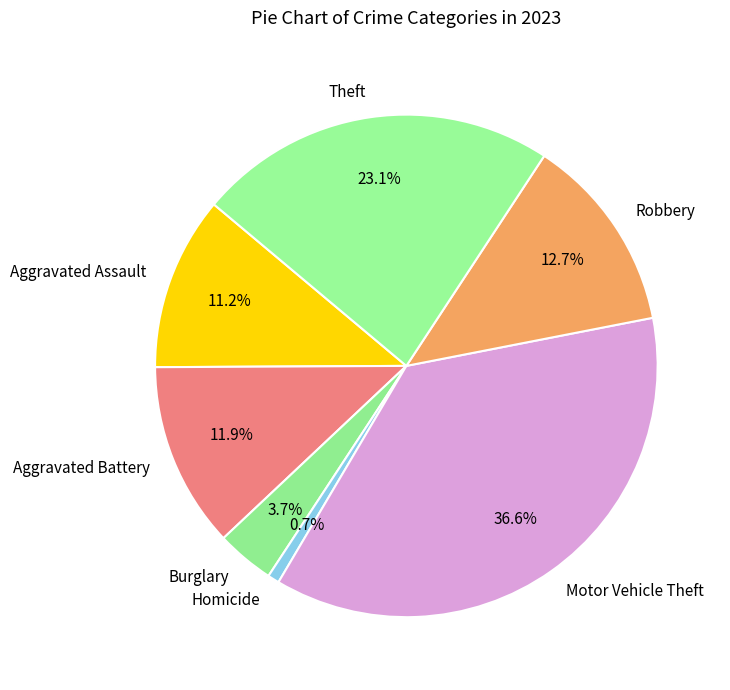

Is there a majority slice in this chart?

No